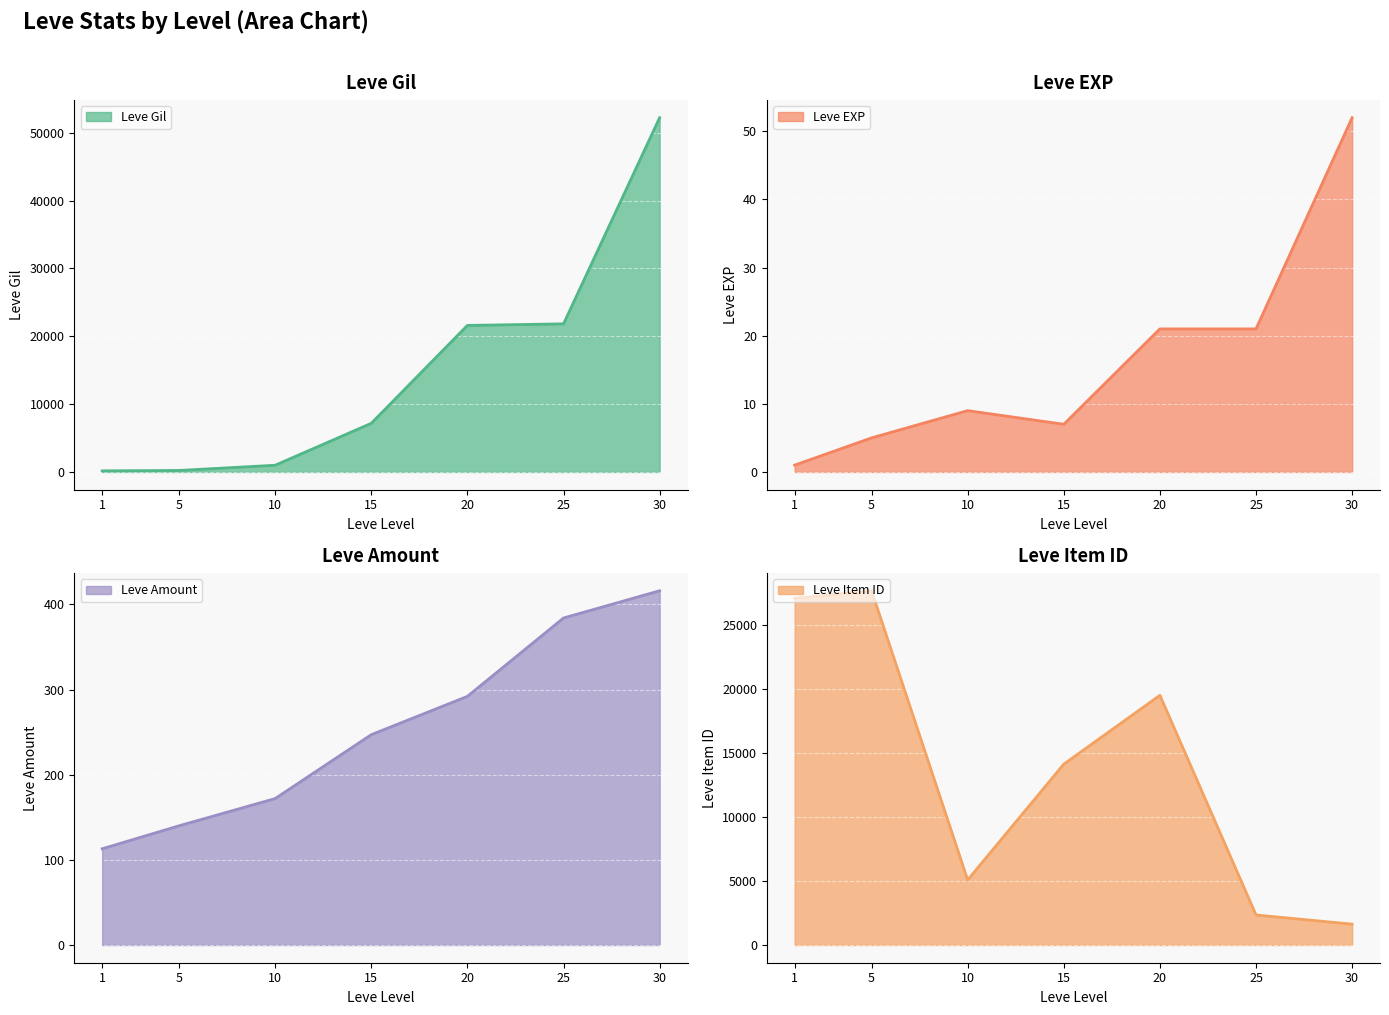

True or false: Leve EXP has a value of 21 at 25.

True